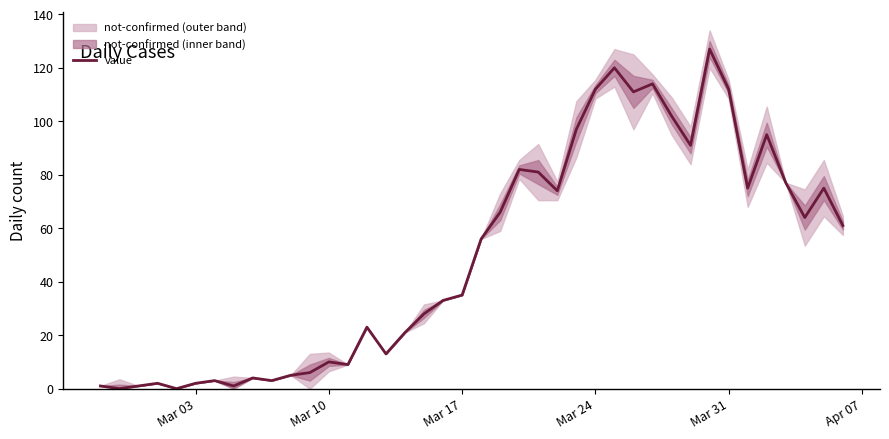

How many points are higher than both their immediate neighbors (excluding endpoints)?

11